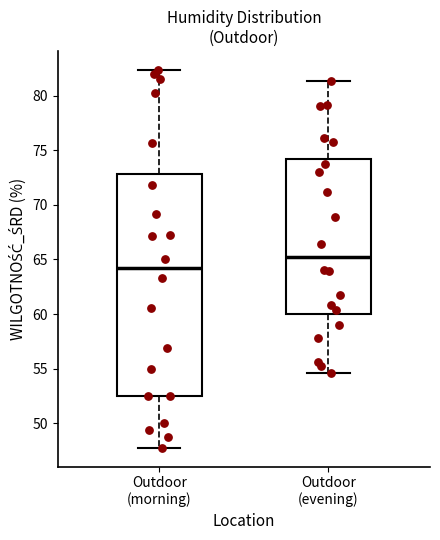

Where is the upper edge of the box for Outdoor (morning) on the y-axis? The values are not printed on the chart, so give them approximately, as read against the axis.

73.0